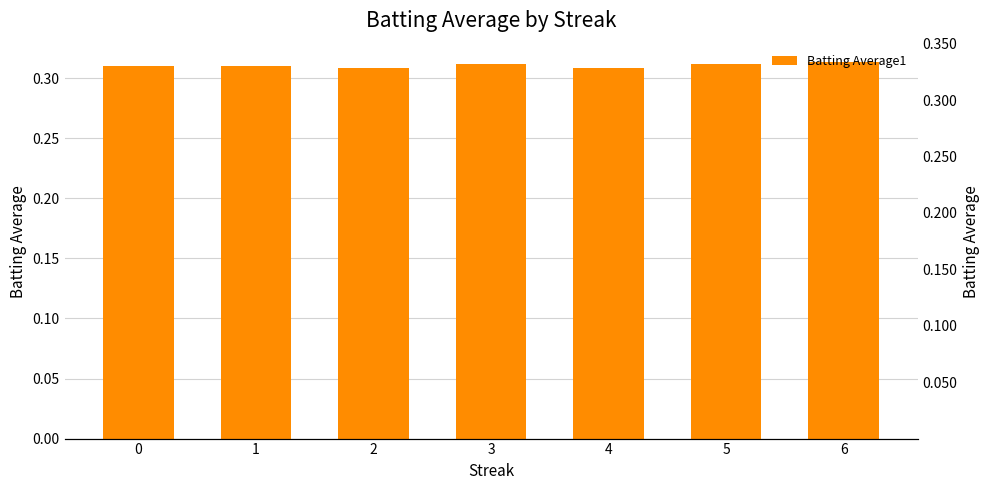

What is the sum of the values at 1 and 6?

0.6